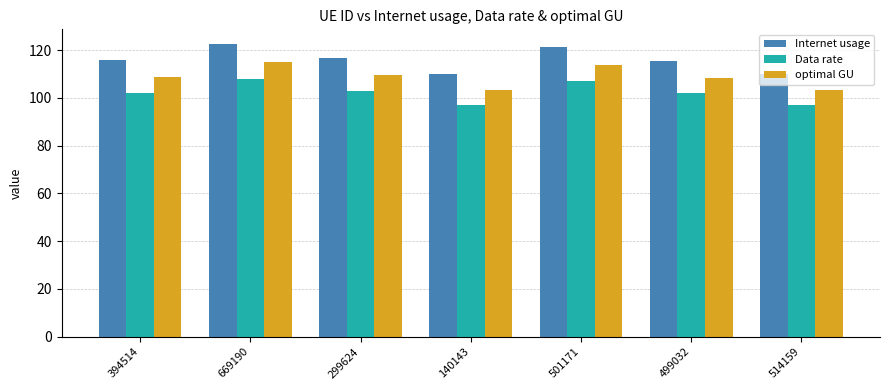

What are all the series names shown in the legend?

Internet usage, Data rate, optimal GU